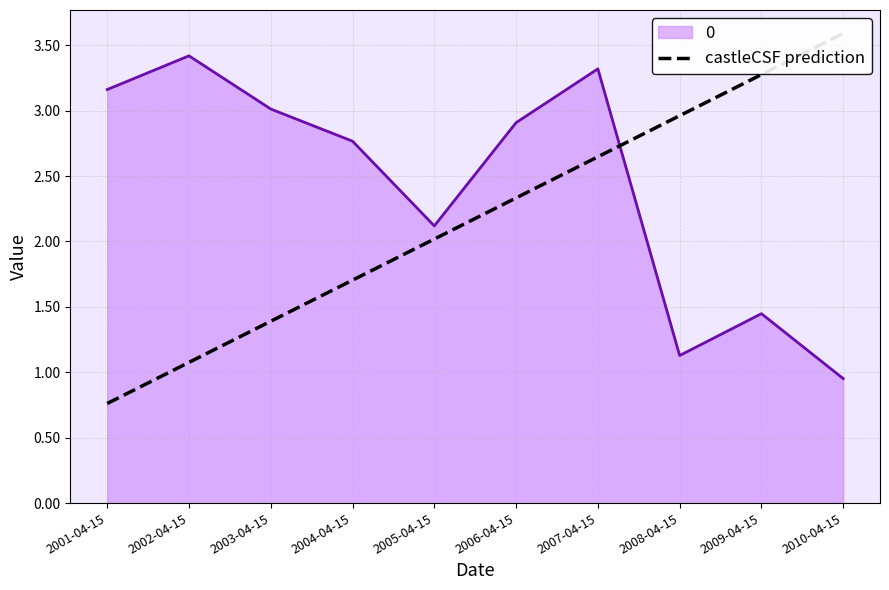

Rank the categories by value from highest to lowest.

2010-04-15, 2009-04-15, 2008-04-15, 2007-04-15, 2006-04-15, 2005-04-15, 2004-04-15, 2003-04-15, 2002-04-15, 2001-04-15